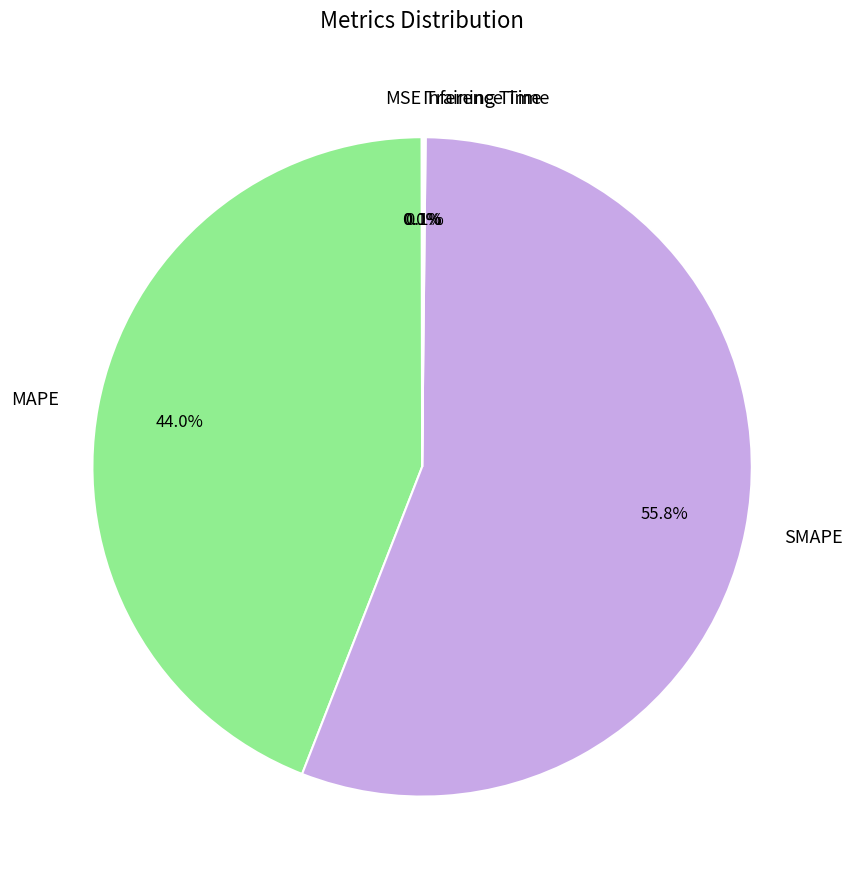

What is the majority slice?

SMAPE